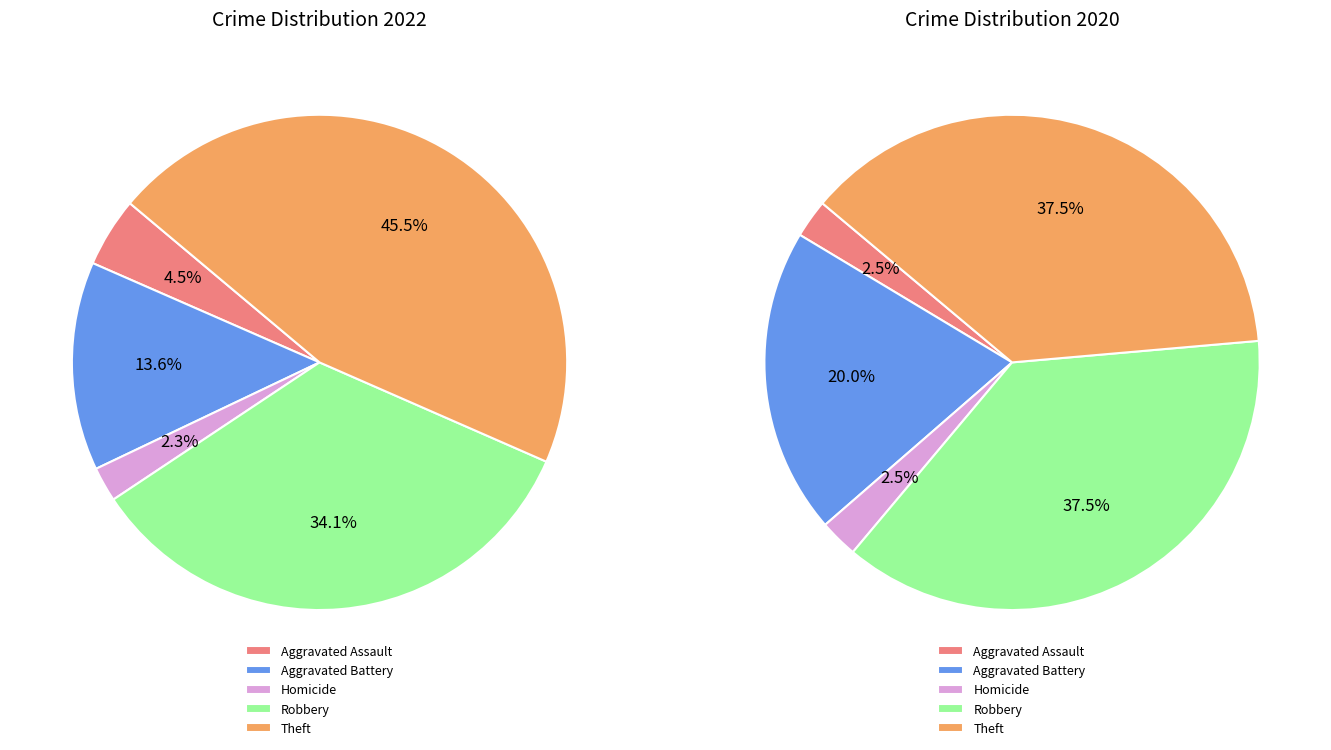

Combined, what portion of the pie is Arson and Theft?

45.5%